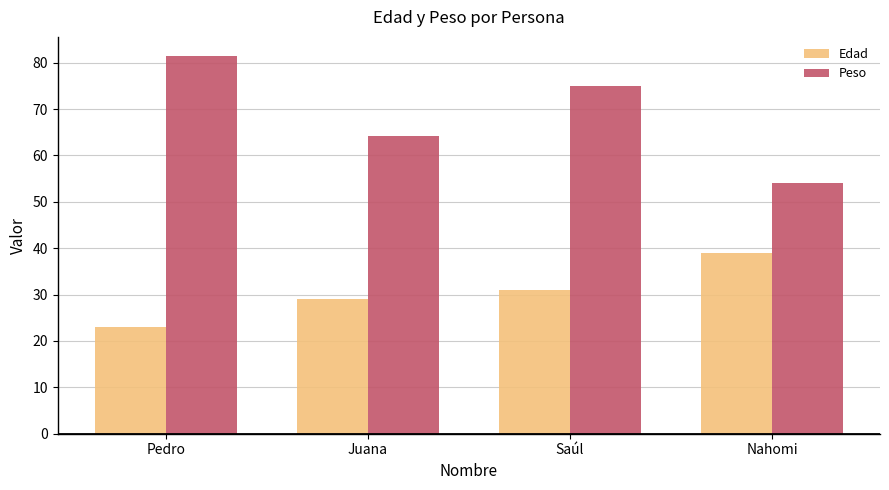

What is the label of the 2nd bar from the left?

Juana